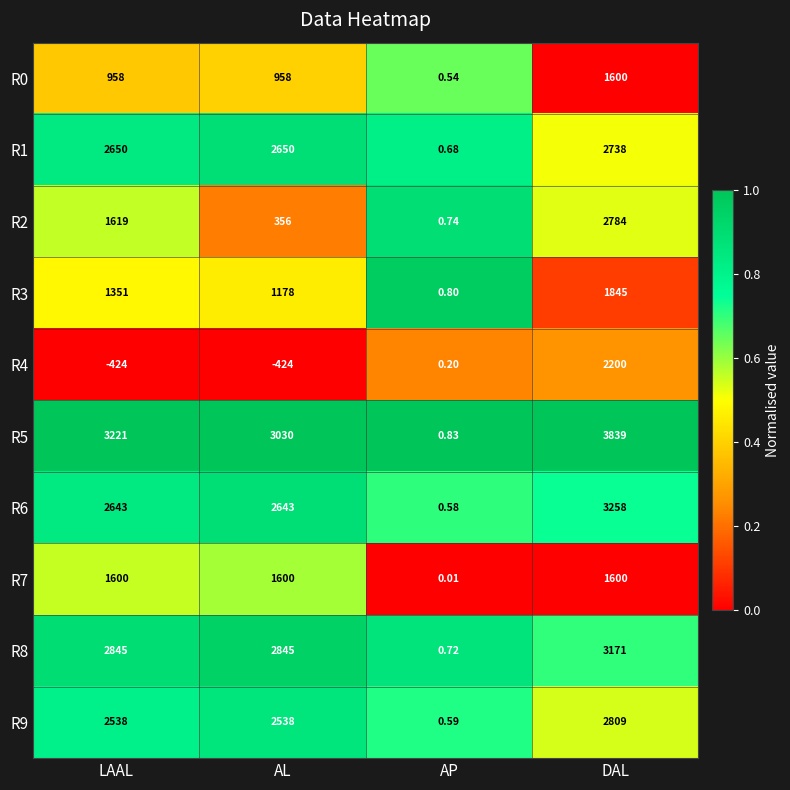

Is the value of R5 at DAL greater than the value of R9 at DAL?

Yes